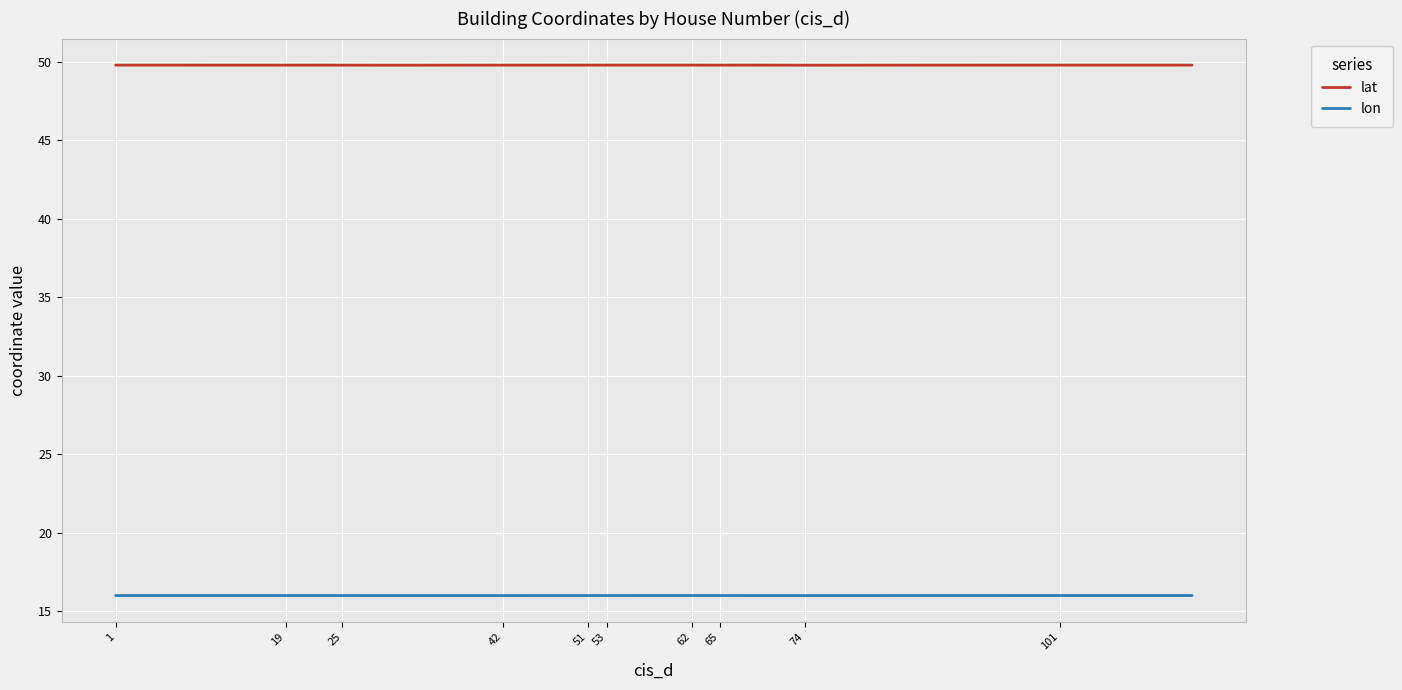

True or false: lon and lat intersect in this chart.

False